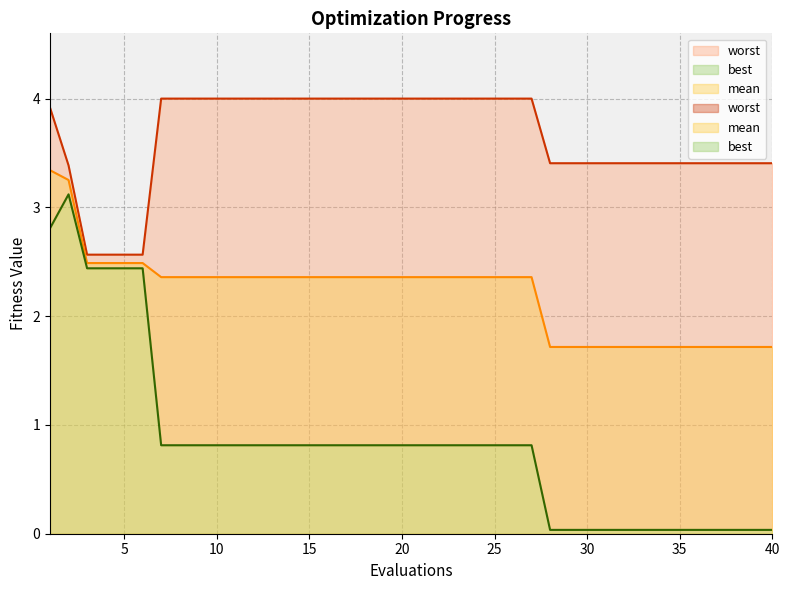

How many mean values are between 1 and 2?

13